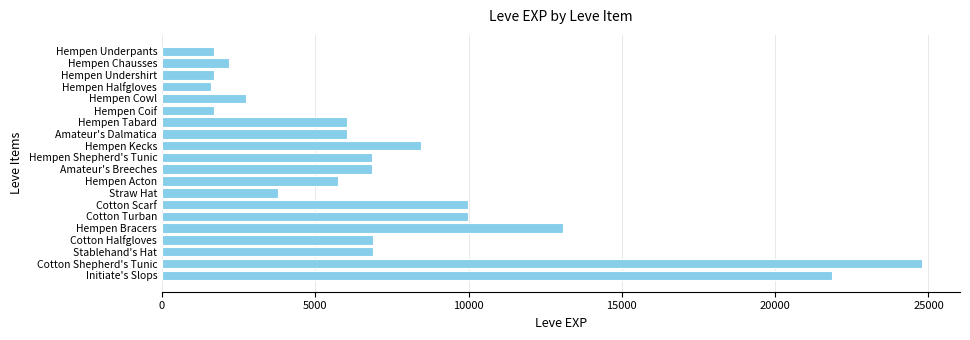

At which label is the value closest to 13195?

Hempen Bracers